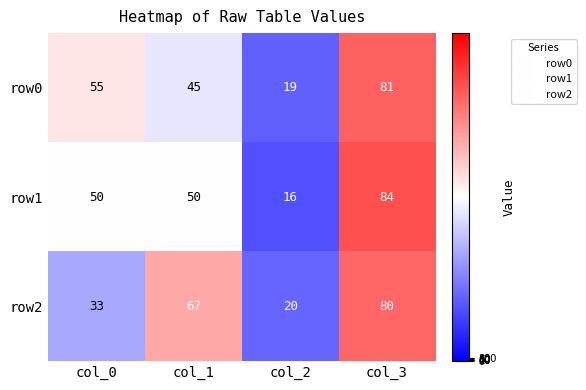

Reading left to right, what are all the values shown in this chart?

row0: col_0=55	col_1=45	col_2=19	col_3=81
row1: col_0=50	col_1=50	col_2=16	col_3=84
row2: col_0=33	col_1=67	col_2=20	col_3=80